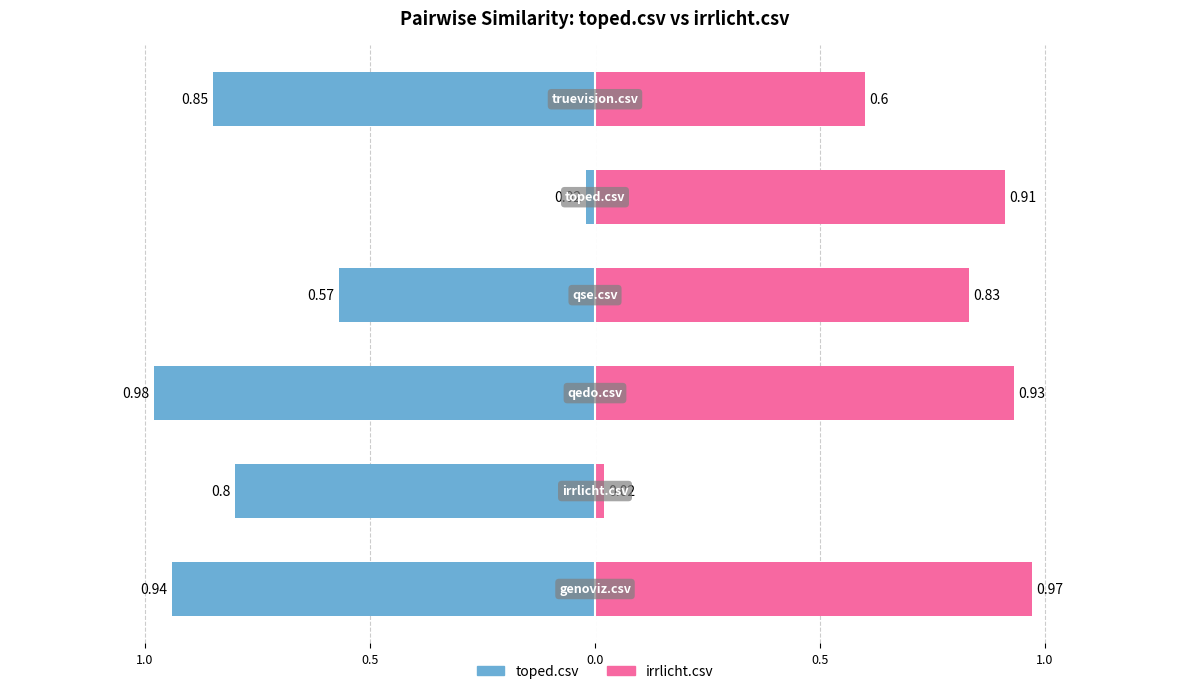

The irrlicht.csv series shows 0.6 at 0.0. True or false?

False